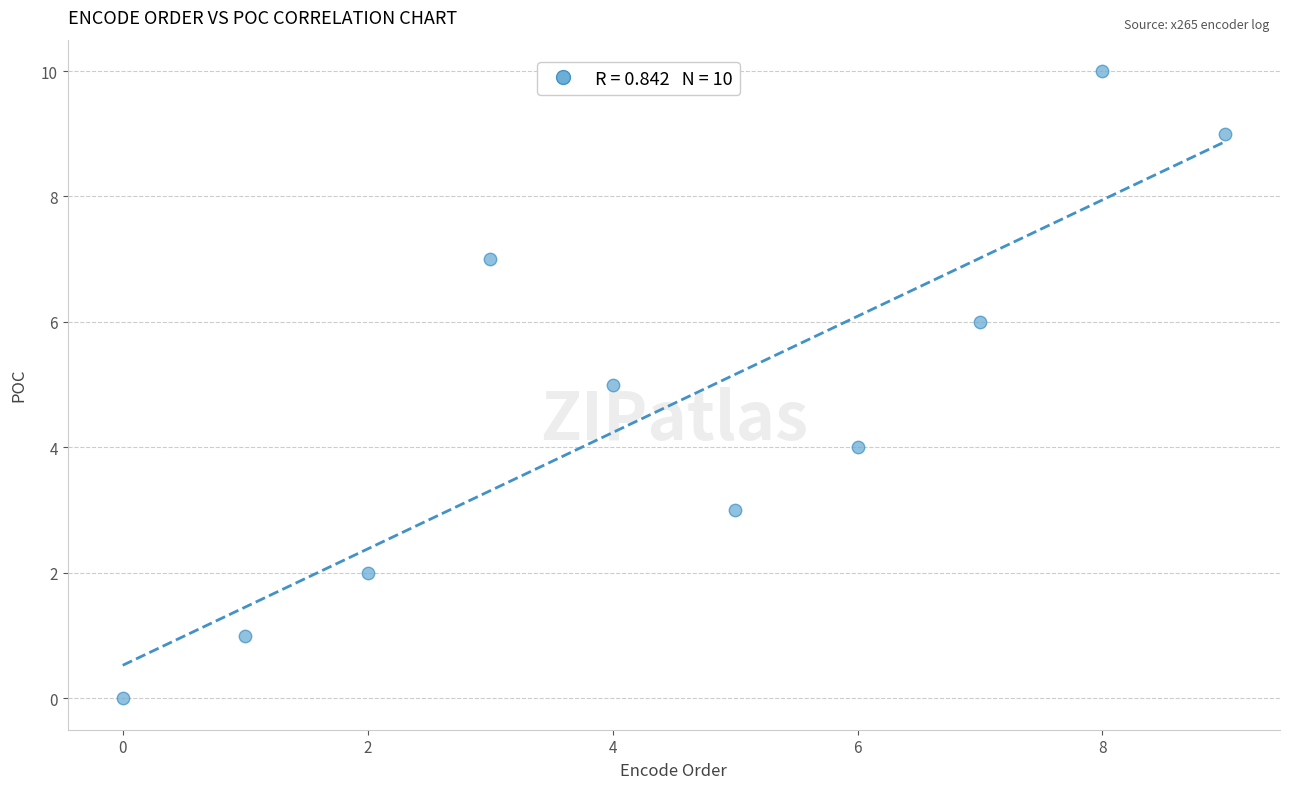

What is the range of Y values (max minus min)?

10